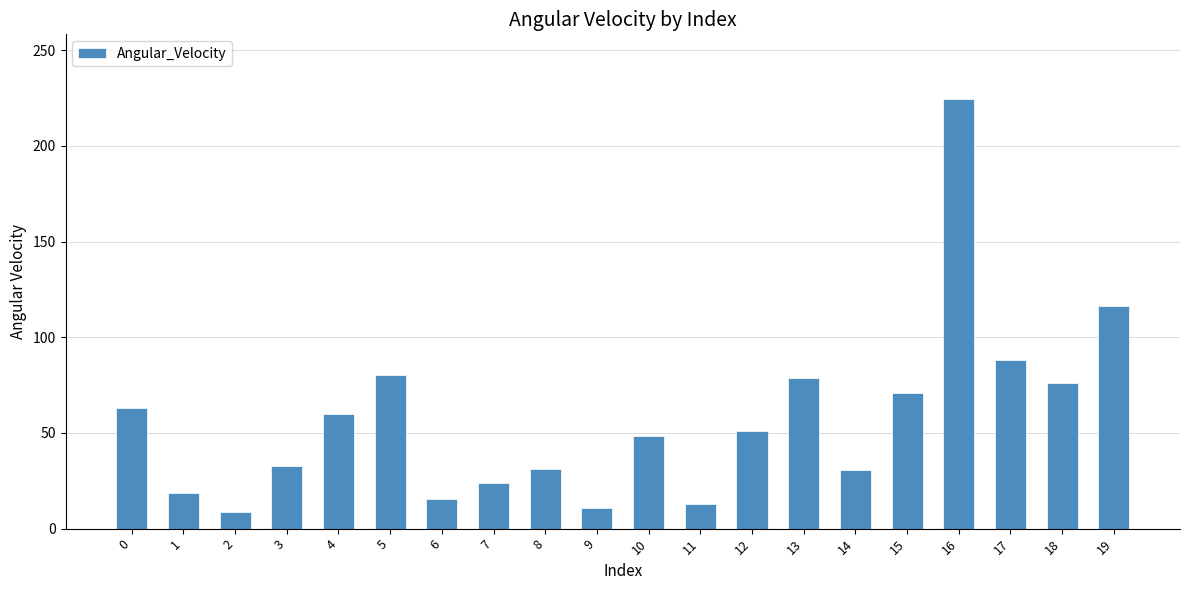

The value at 12 is 51.1. True or false?

True